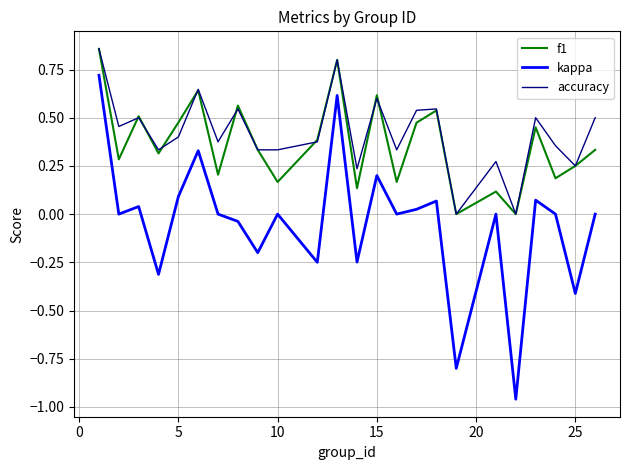

What are all the series names shown in the legend?

f1, kappa, accuracy